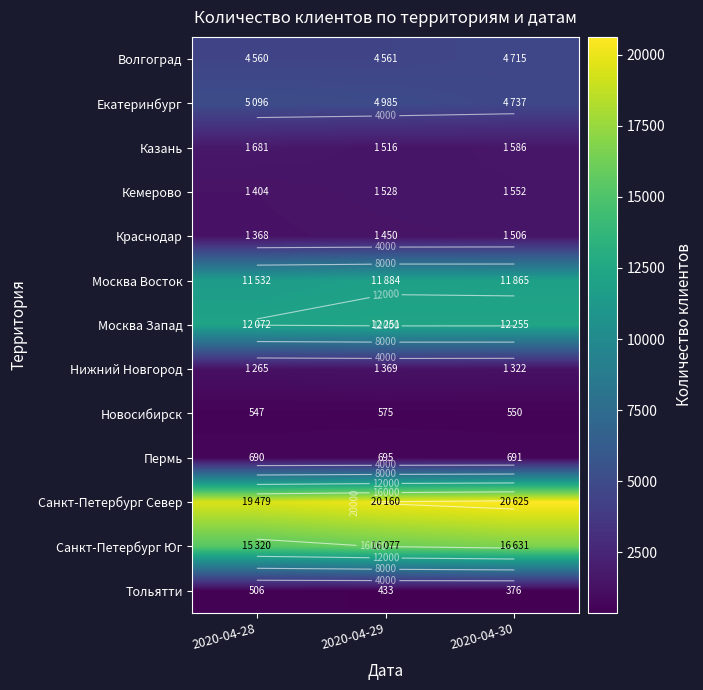

At which label is Новосибирск closest to 561?

2020-04-30